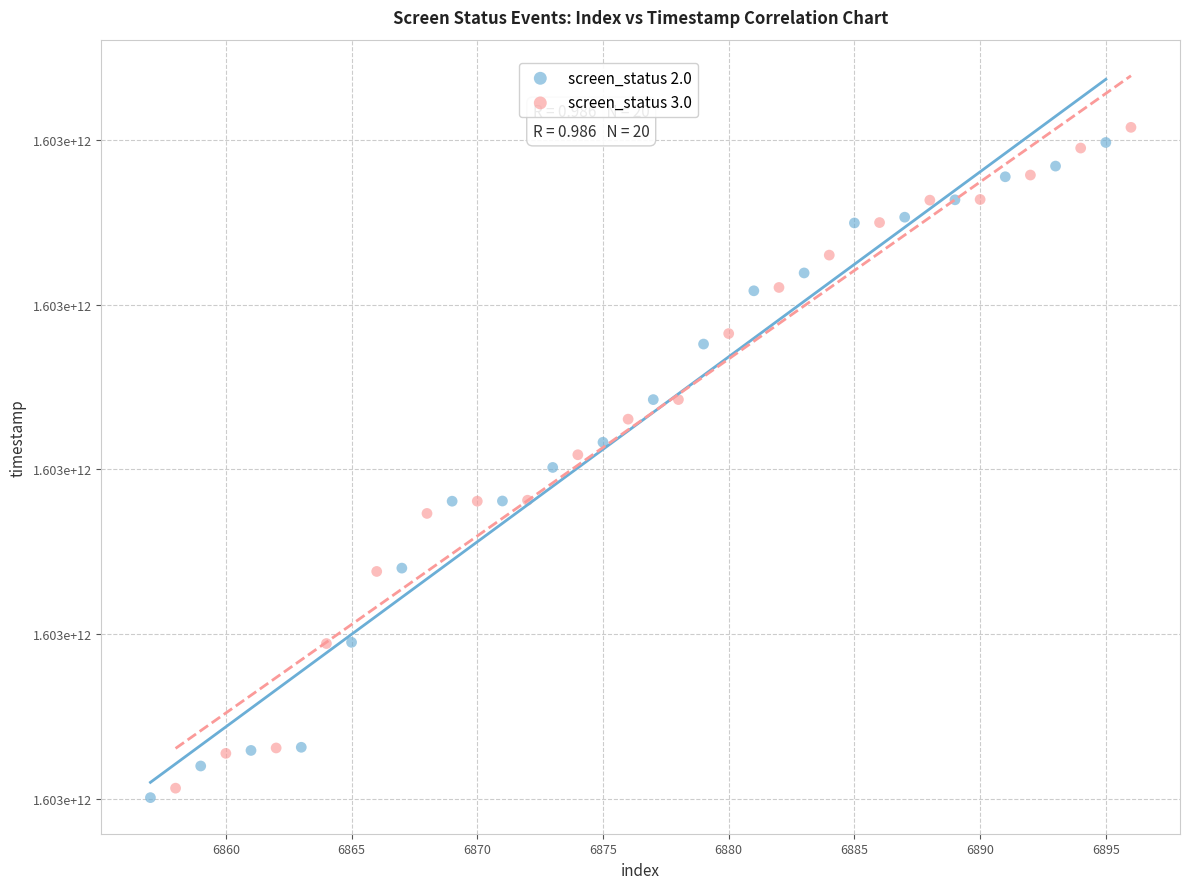

Which series reaches the maximum Y coordinate?

screen_status 3.0